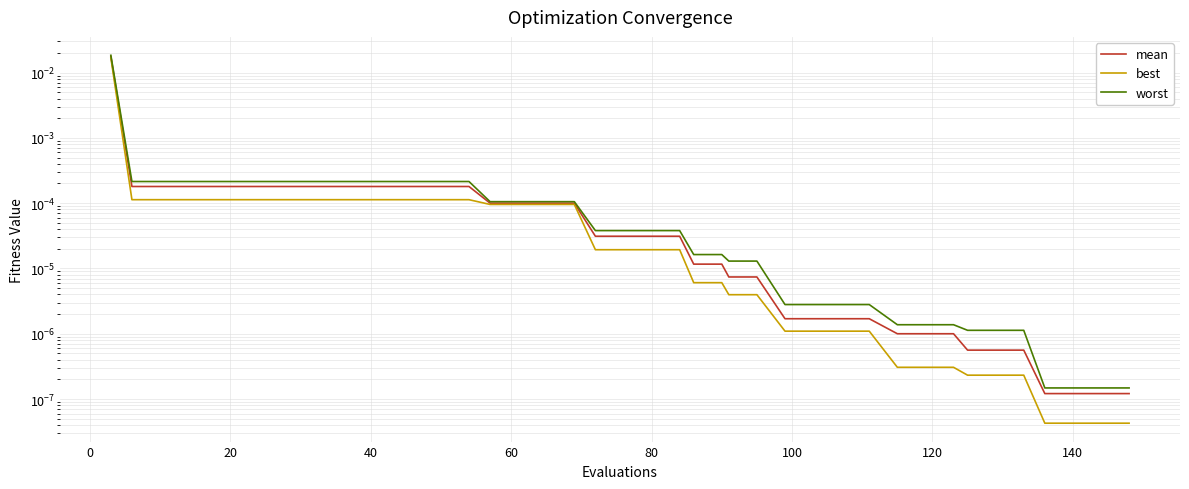

Which series has the widest spread of values?

worst